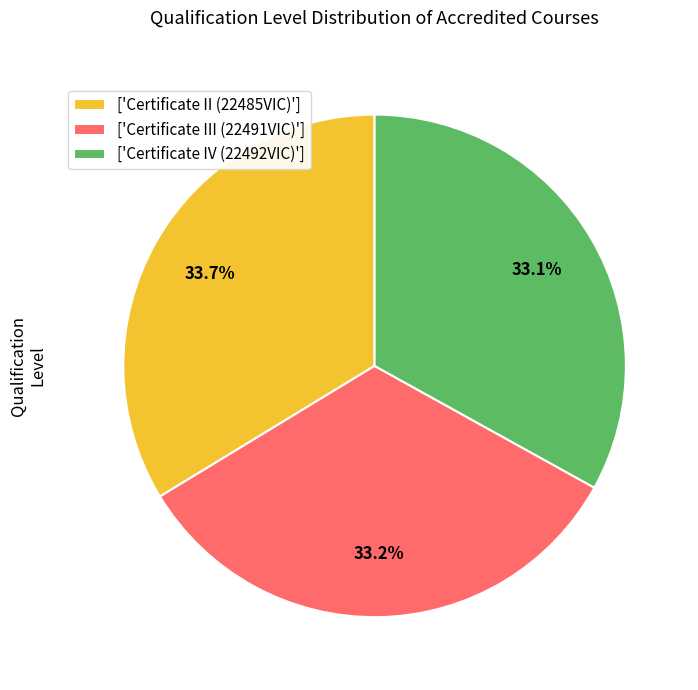

Does any single category account for the majority?

No